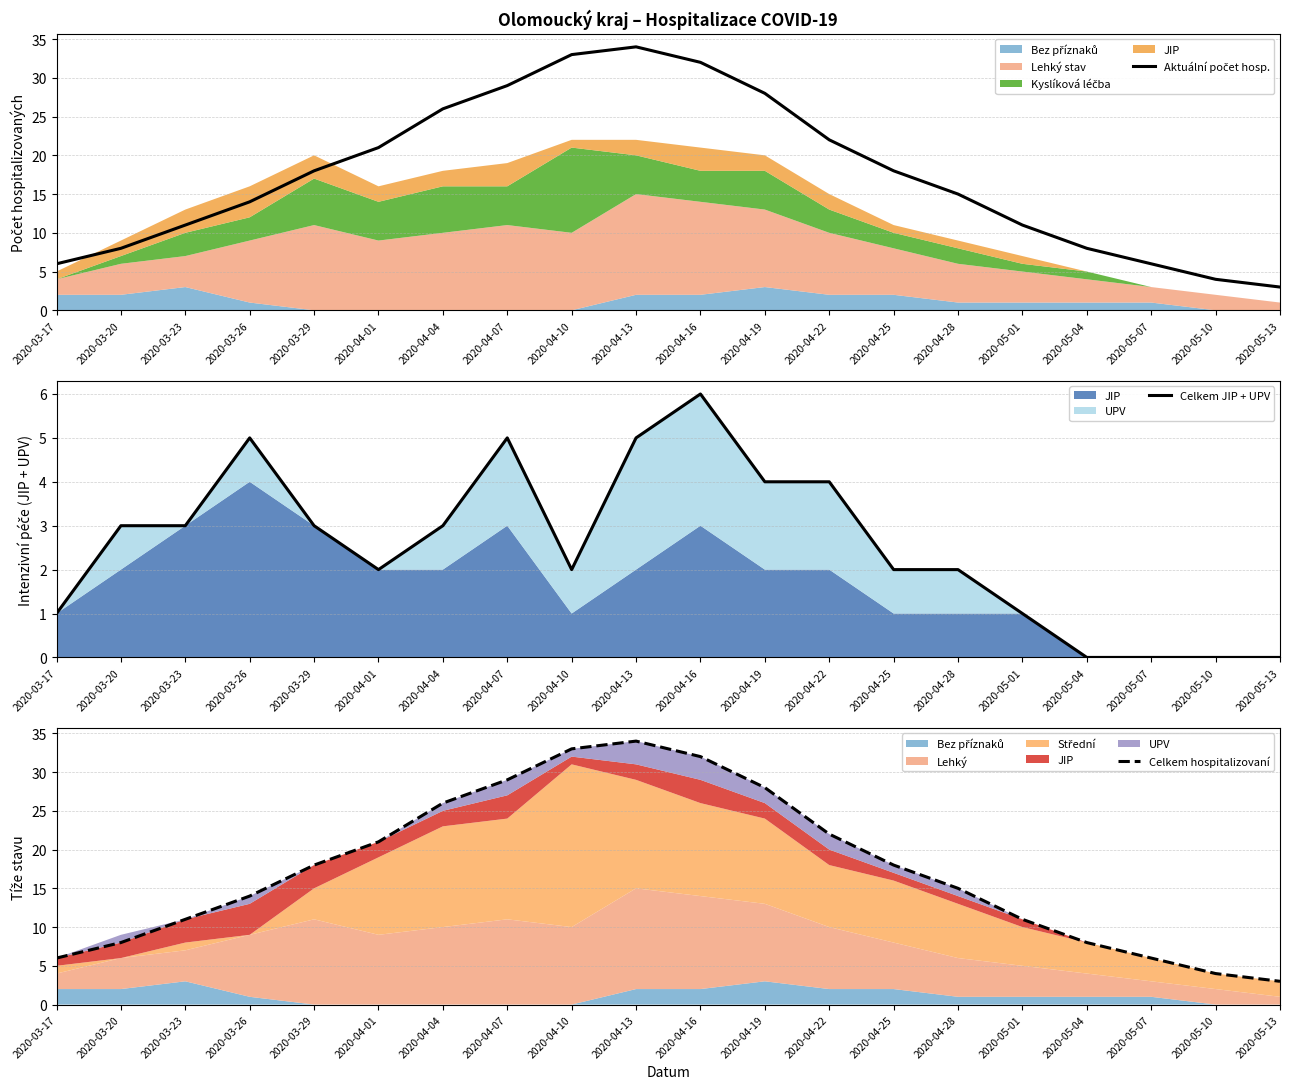

At which category does Celkem hospitalizovaní reach its first local peak?

2020-04-13